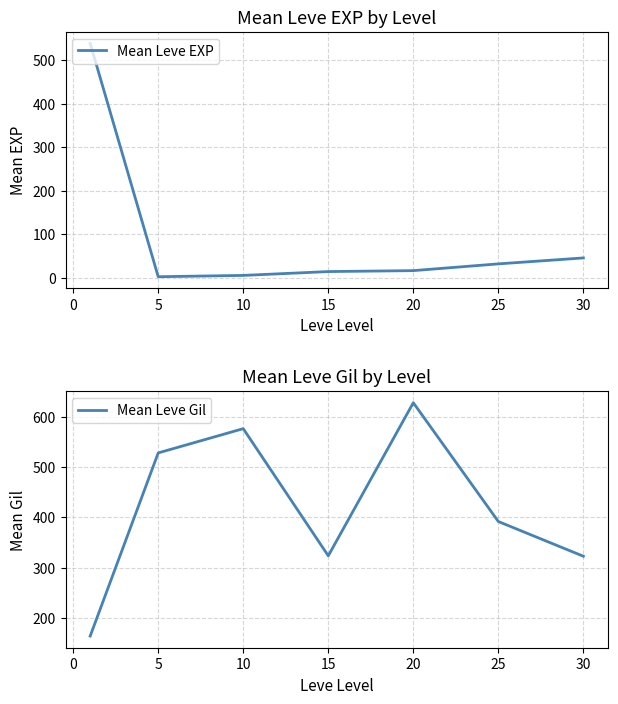

True or false: Mean Leve EXP has a value of 45.5 at 30.

True